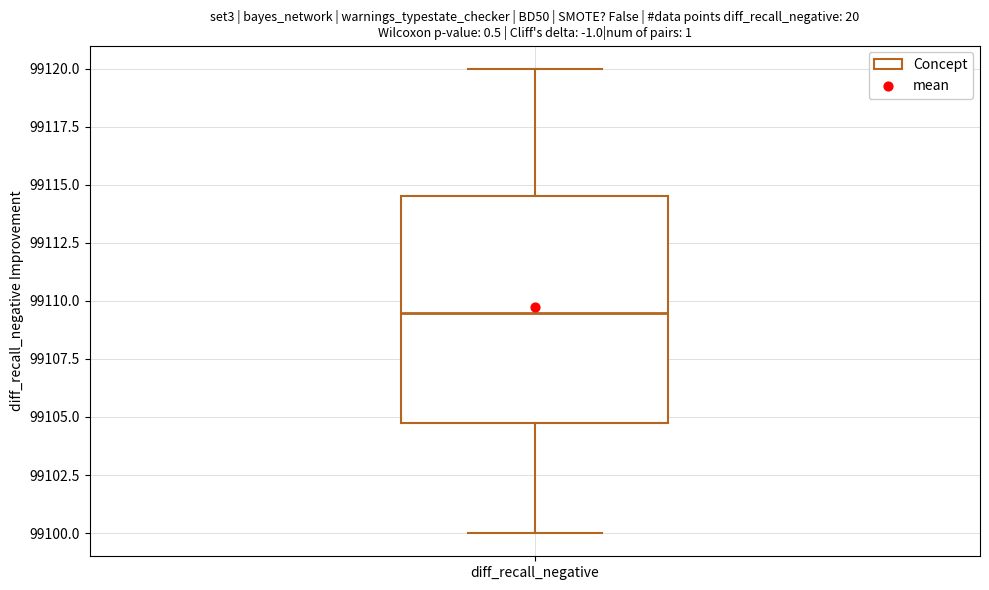

Read this box plot against the y-axis: the position of the median line, the range covered by the box, and the ends of both whiskers. The values are not printed on the chart, so give them approximately, as read against the axis.

median 99109.5, box 99105.0 to 99114.5, whiskers 99100.0 to 99120.0